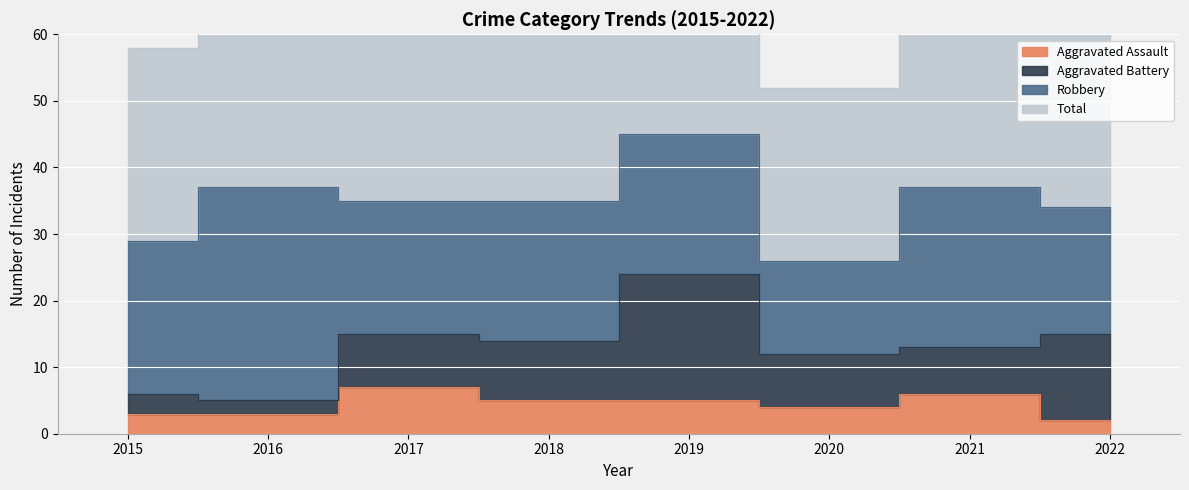

Is it true that Aggravated Assault equals 6 at 2021?

True